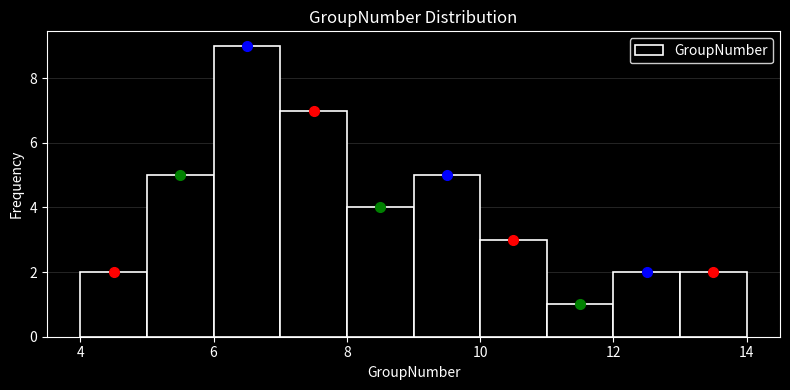

Which range on the x-axis has the tallest bar?

6 to 7